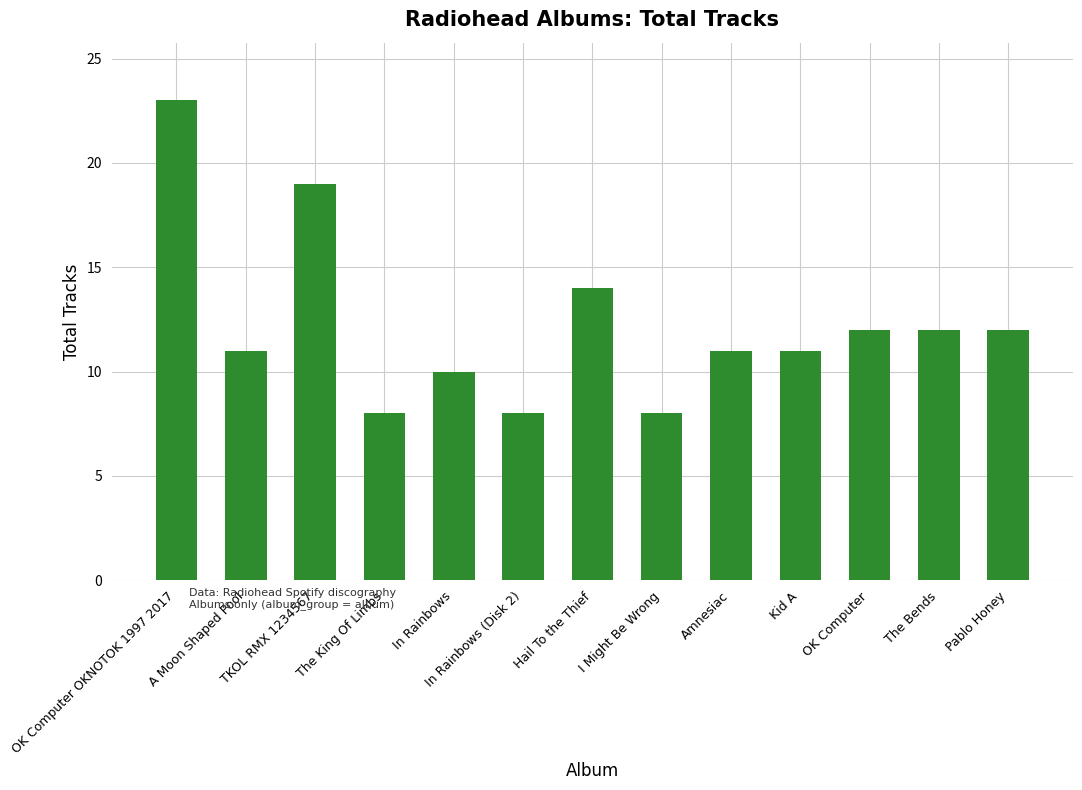

What is the difference between the maximum and second lowest values?

15